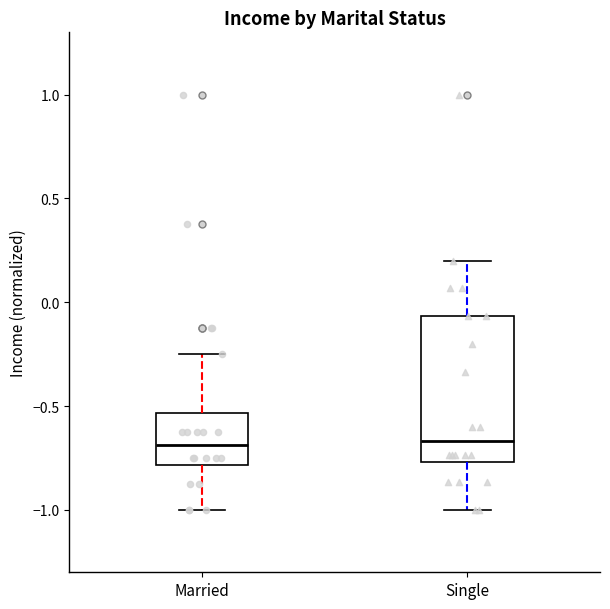

Reading left to right, transcribe this box plot: for each box, give where its median line is, the range the box spans, and where its two whiskers end, as read against the y-axis. The values are not printed on the chart, so give them approximately, as read against the axis.

Married: median -0.70, box -0.80 to -0.55, whiskers -1.00 to -0.25
Single: median -0.65, box -0.75 to -0.05, whiskers -1.00 to 0.20